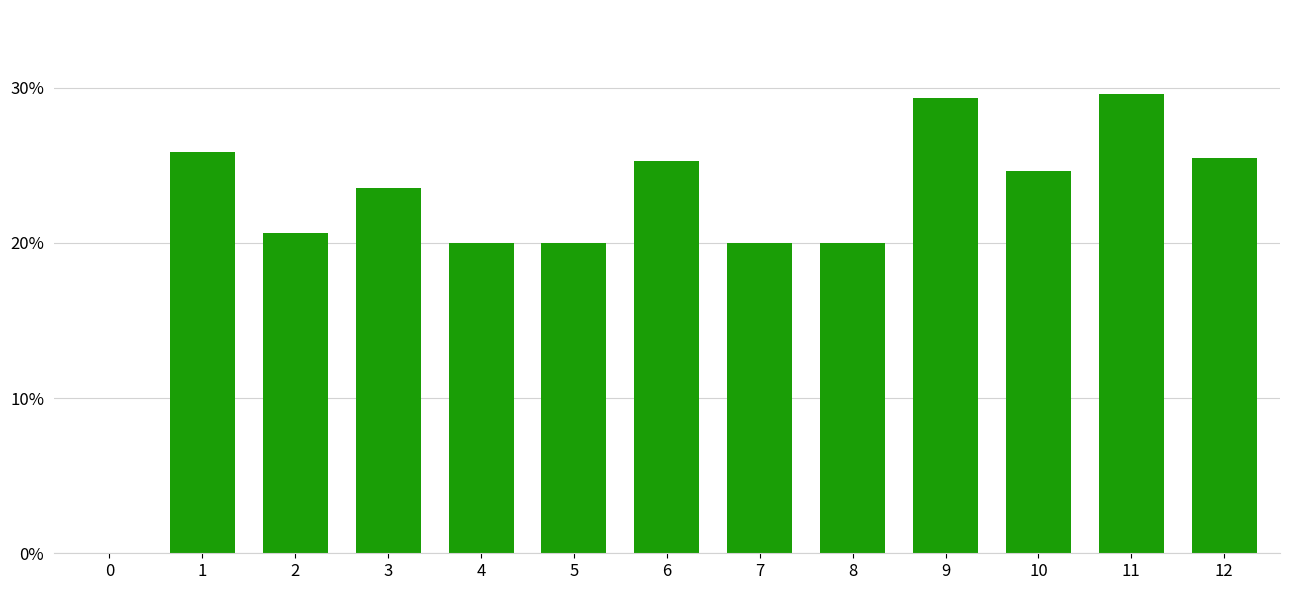

What is the greatest value displayed?

29.6